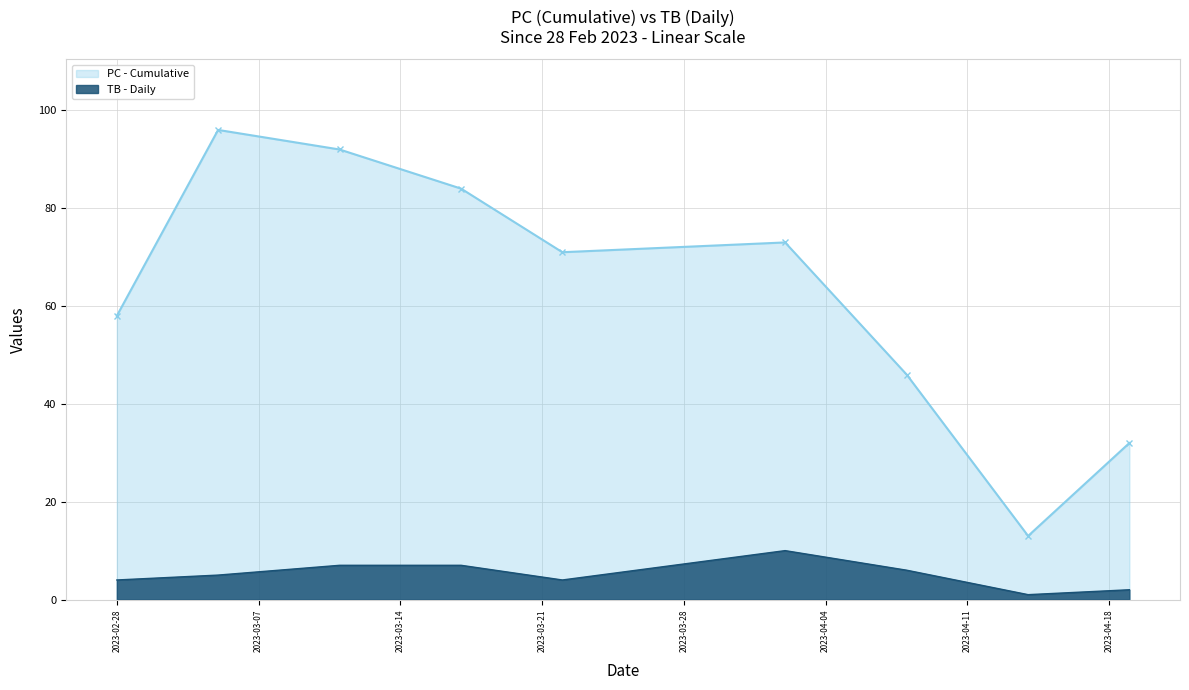

How many distinct data groups are displayed?

2